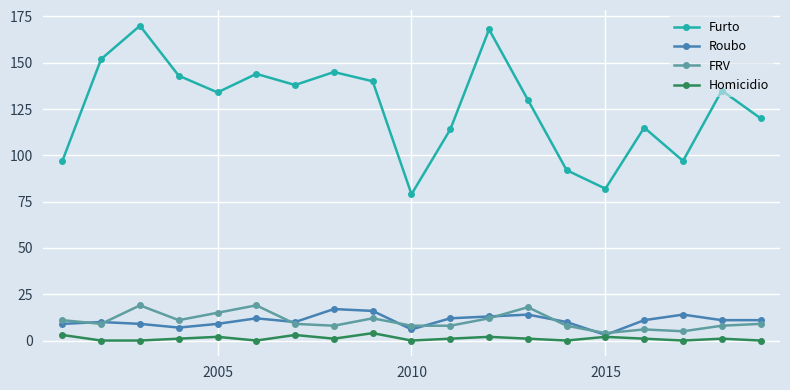

What is the maximum value for FRV?

19